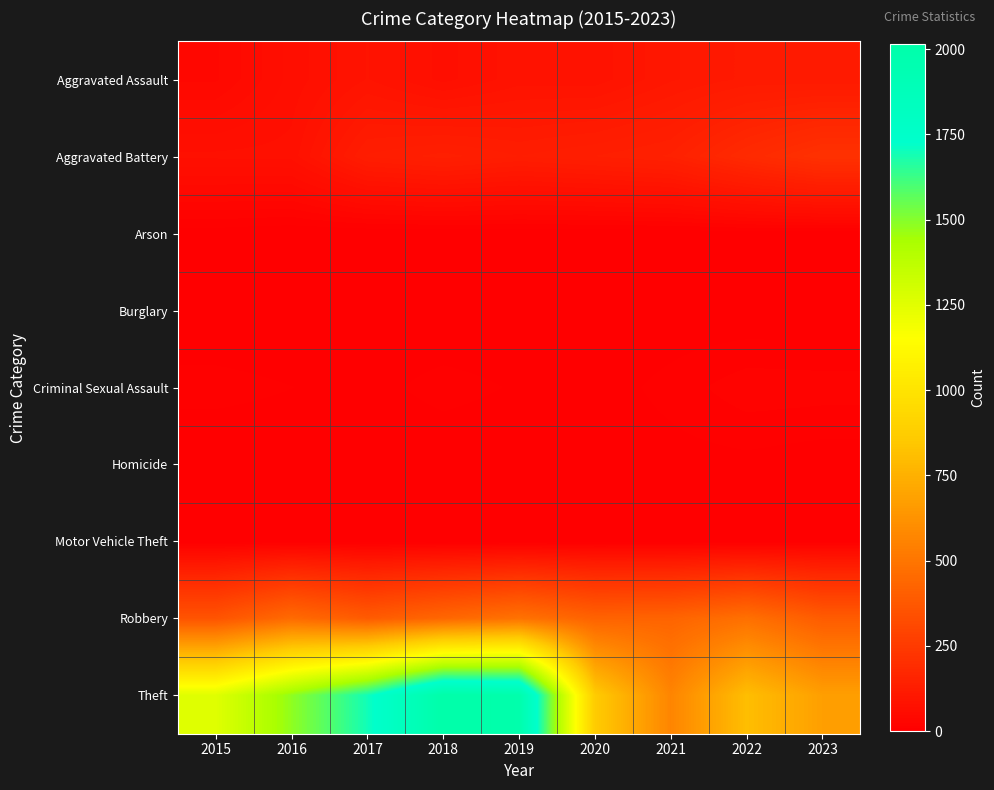

Which series has the largest range (max minus min)?

Theft